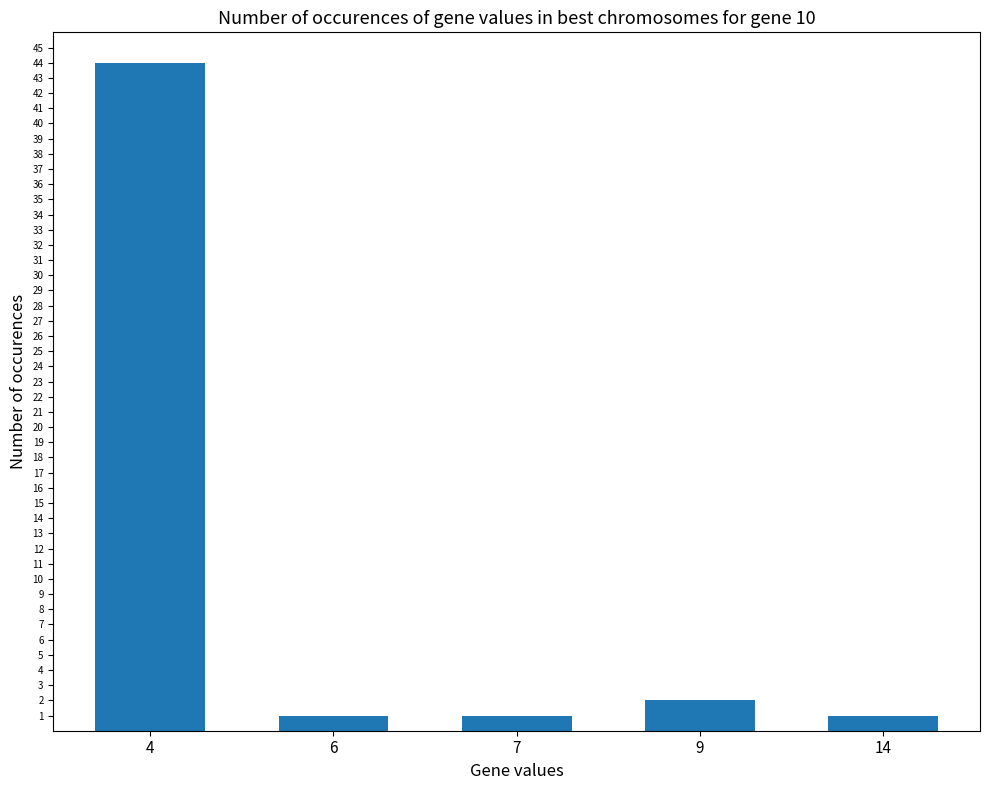

What is the greatest value displayed?

44